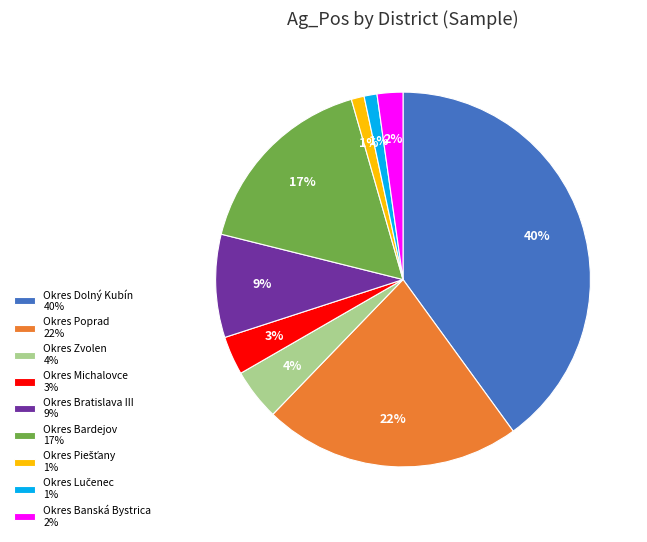

Approximately how many times larger is the value at Okres Bardejov 17% compared to Okres Bratislava III 9%?

1.9